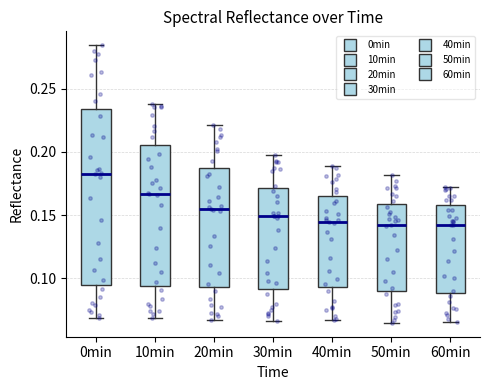

Comparing the boxes themselves (not the whiskers), which one is the tallest?

0min